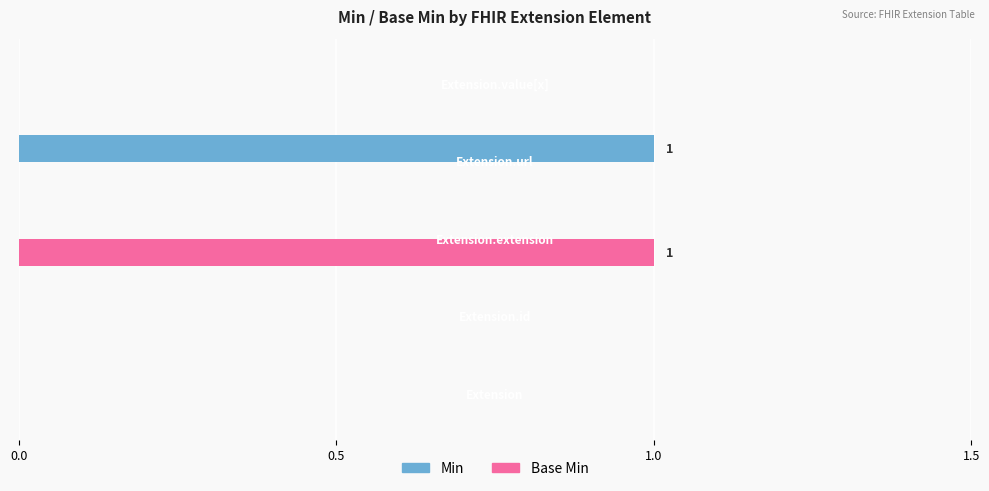

At how many categories does at least one series exceed 0?

2